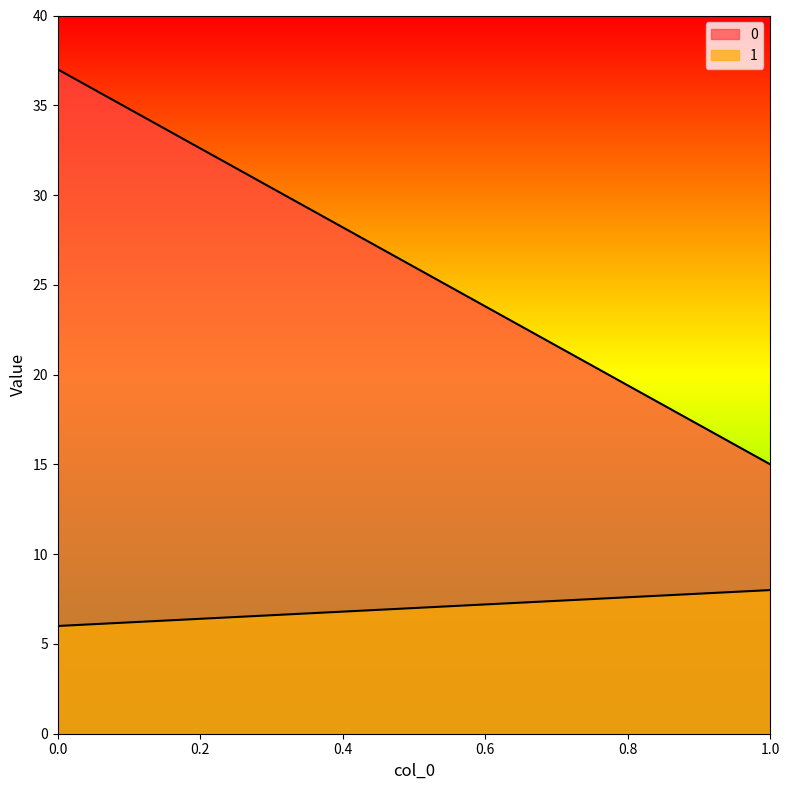

List the series in order of their peak value, lowest first.

1, 0